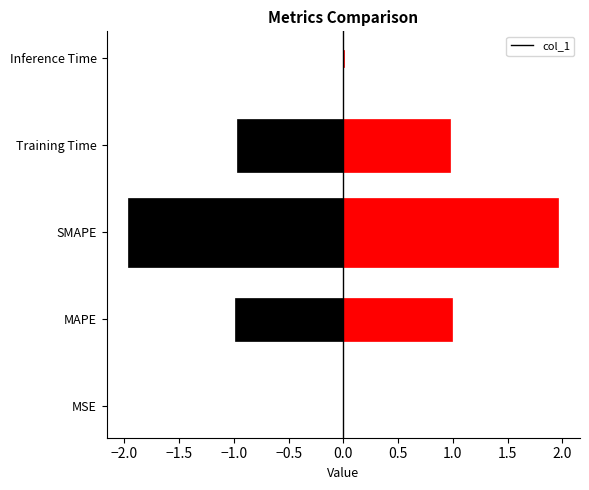

The chart shows a value of 0.4 at Training Time. True or false?

False